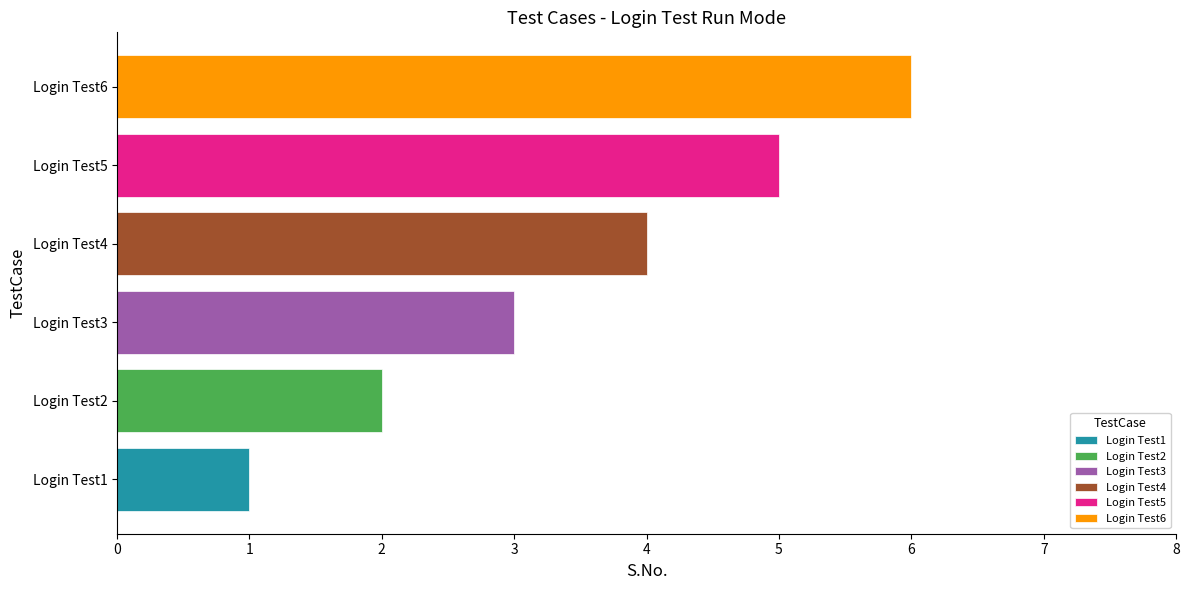

Rank the categories by value from lowest to highest.

Login Test1, Login Test2, Login Test3, Login Test4, Login Test5, Login Test6